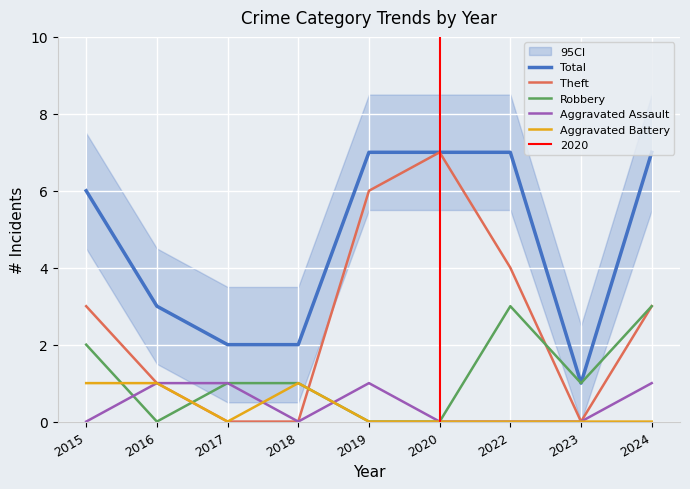

True or false: Aggravated Assault has more than 2 interior local peaks.

False